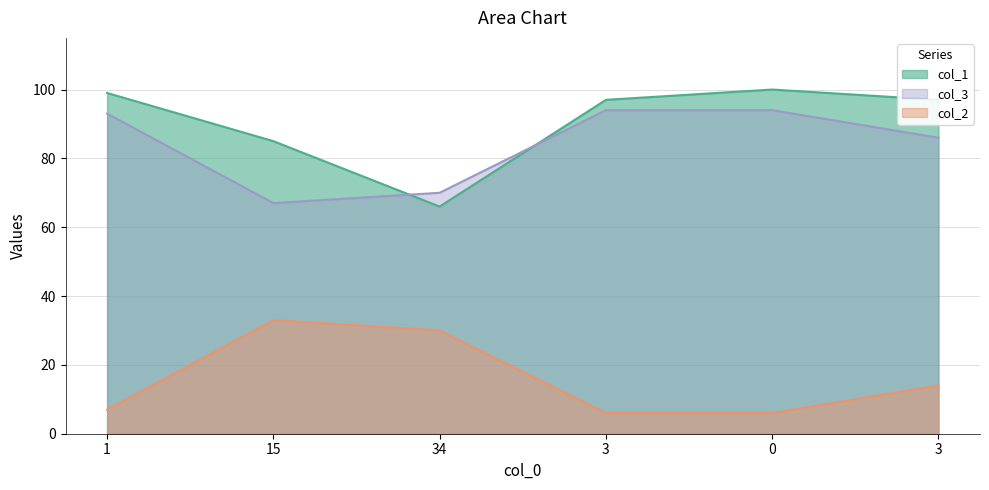

Is the value of col_2 at 34 greater than the value of col_1 at 3?

No